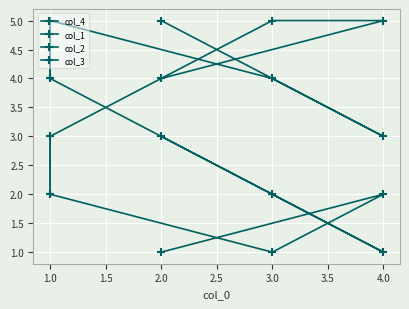

What value does the col_1 series have at 2.0?

4